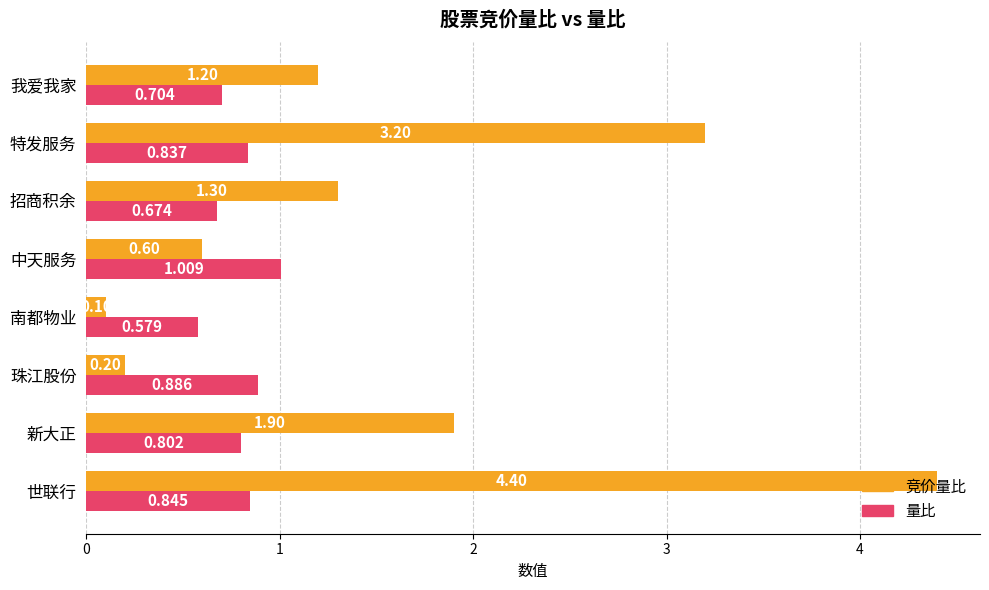

What is the maximum value shown in the chart?

4.4